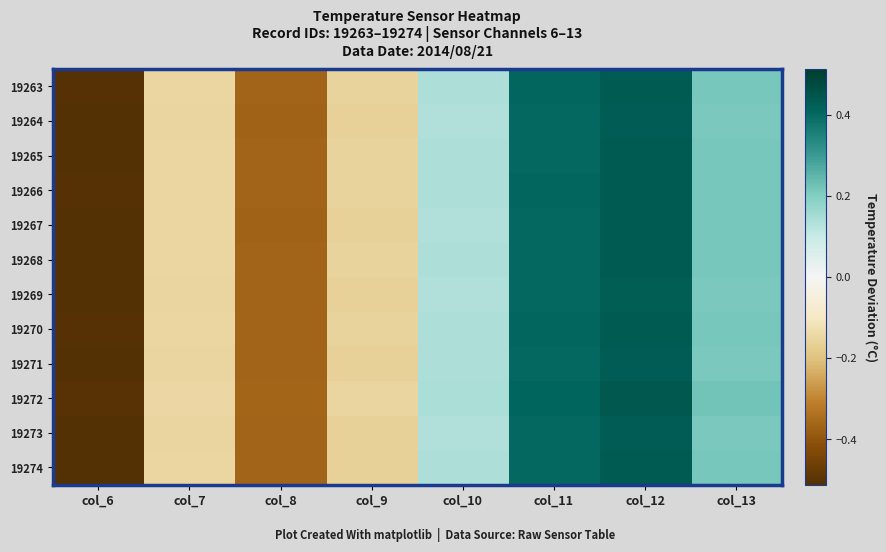

Rank the series at col_11 from highest to lowest value.

19272, 19266, 19270, 19263, 19265, 19268, 19274, 19267, 19273, 19271, 19269, 19264